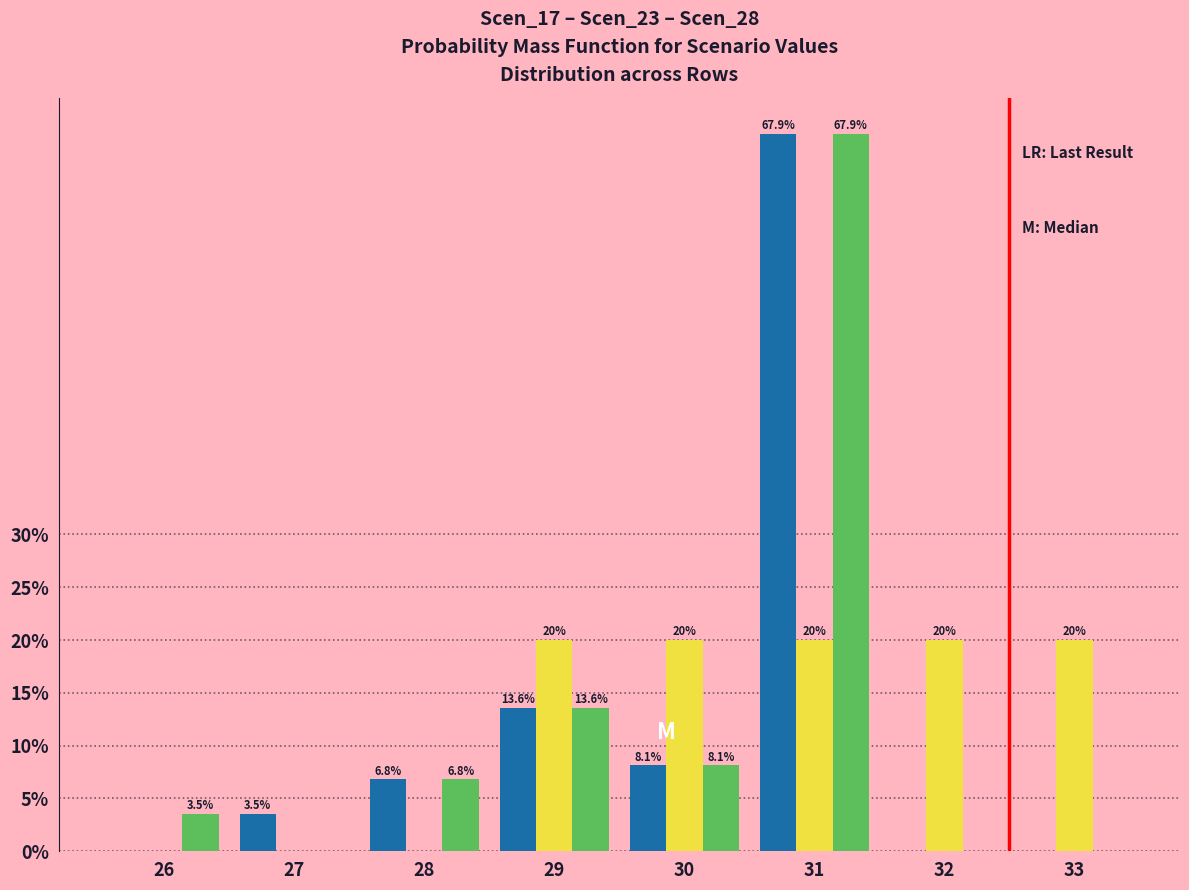

Reading left to right, extract all data points from this chart.

Scen_17: 26=0.0	27=3.5	28=6.8	29=13.6	30=8.1	31=67.9	32=0.0	33=0.0
Scen_23: 26=0.0	27=0.0	28=0.0	29=20.0	30=20.0	31=20.0	32=20.0	33=20.0
Scen_28: 26=3.5	27=0.0	28=6.8	29=13.6	30=8.1	31=67.9	32=0.0	33=0.0